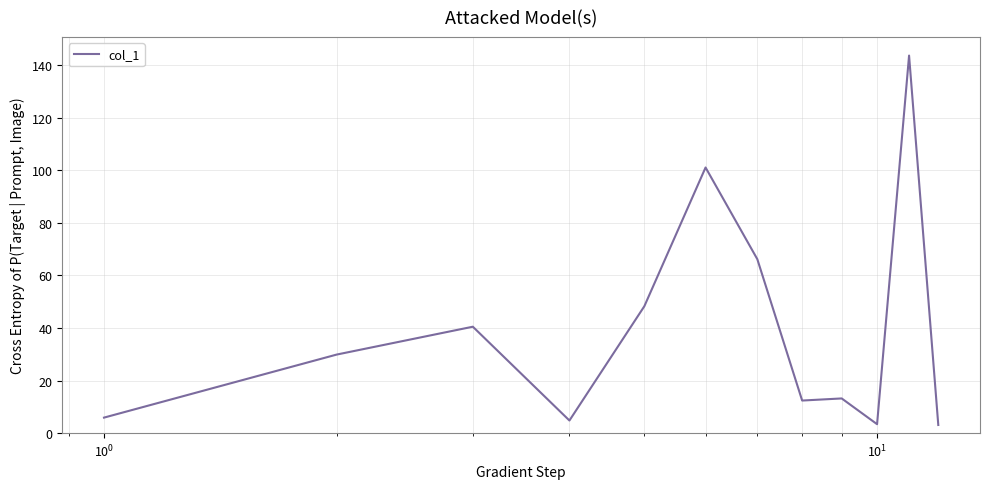

What is the minimum value shown in the chart?

3.1